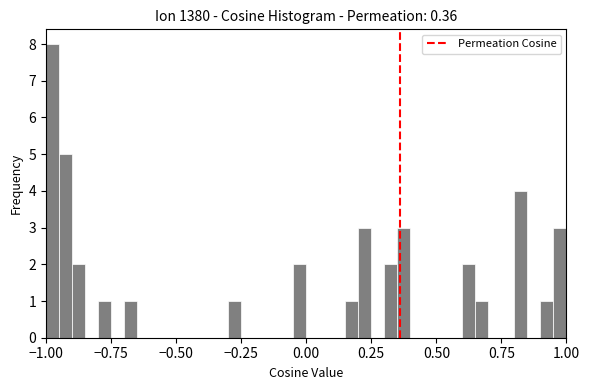

Read against the x-axis, roughly where is the centre of the tallest bar?

-0.95